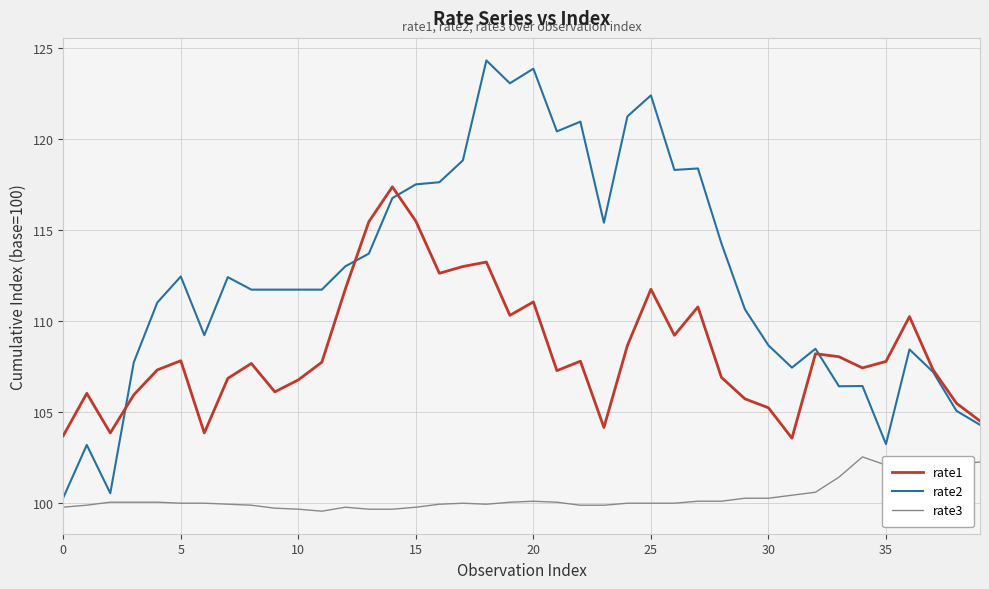

What is the highest value of the rate3 series?

102.5